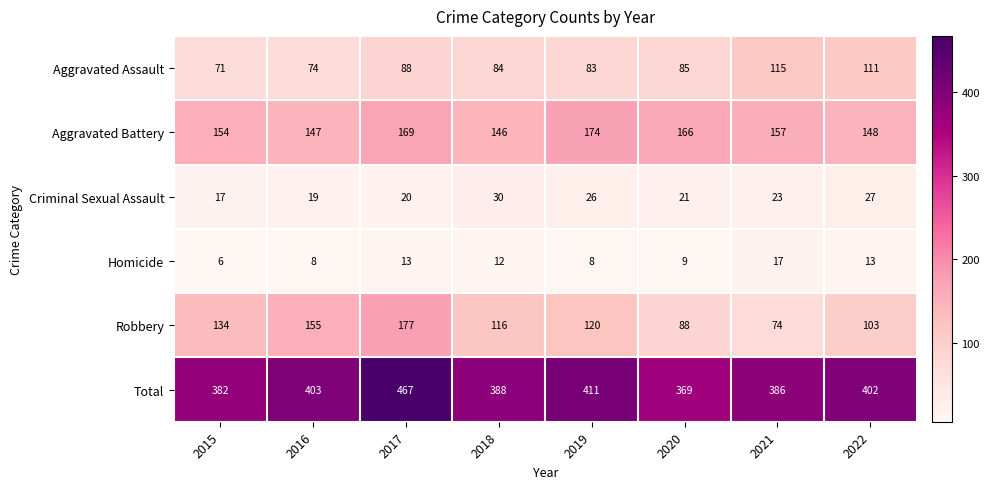

At which category is the sum across all series the highest?

2017